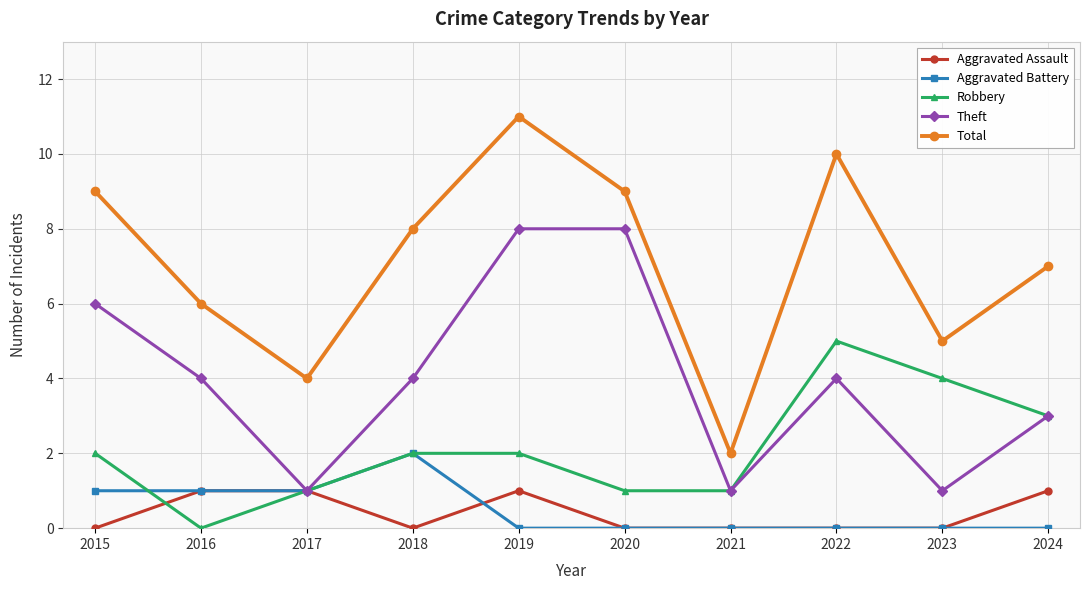

True or false: Aggravated Battery and Robbery intersect in this chart.

True